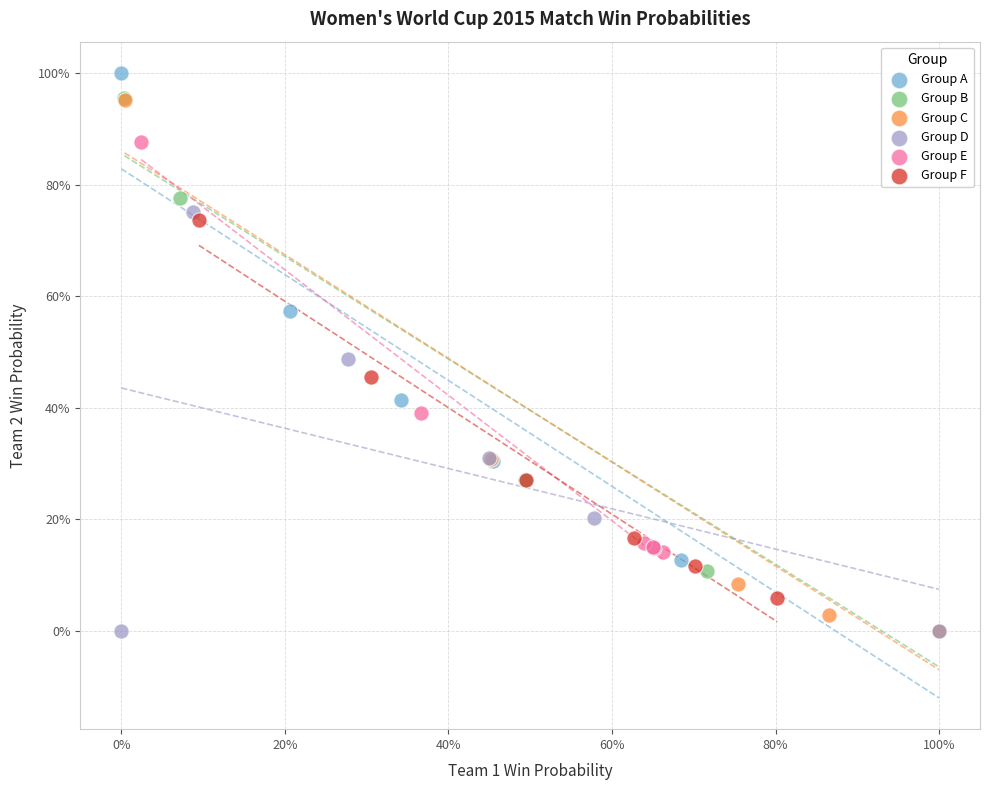

What are all the series names shown in the legend?

Group A, Group B, Group C, Group D, Group E, Group F